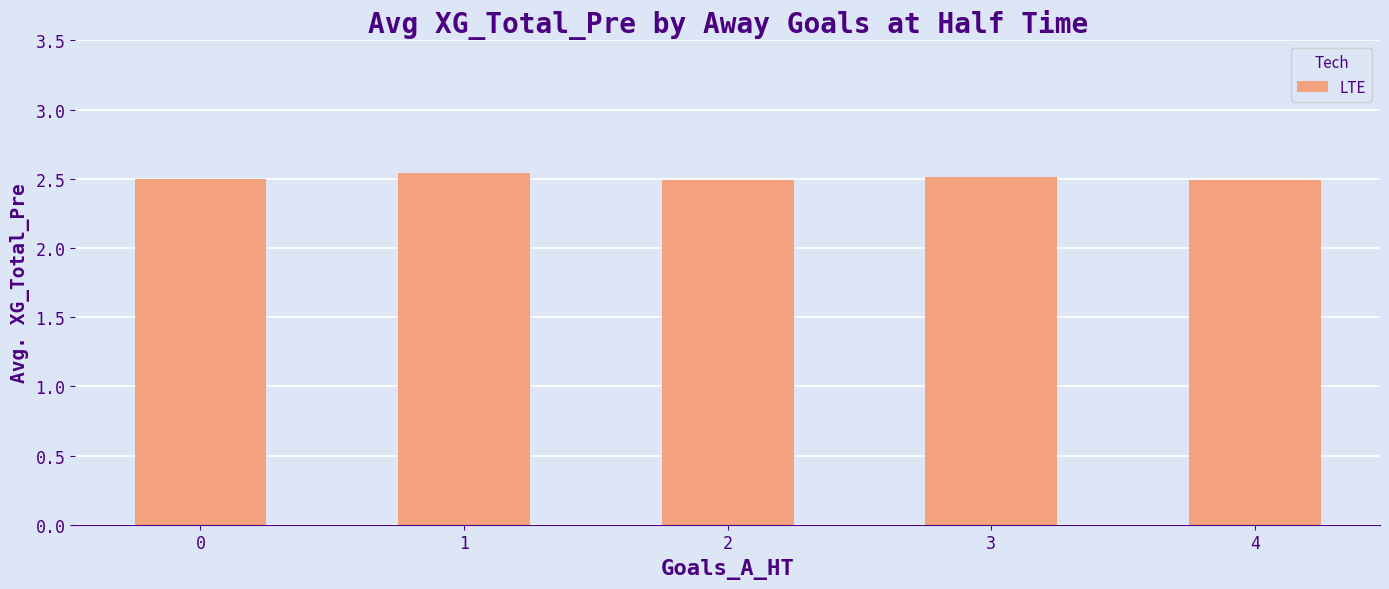

What is the ratio of the value at 3 to the value at 2?

1.0